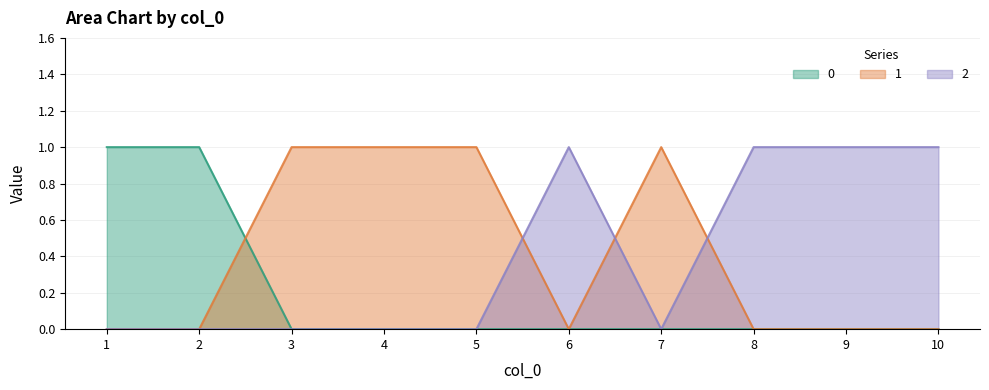

Which series has the largest range (max minus min)?

2